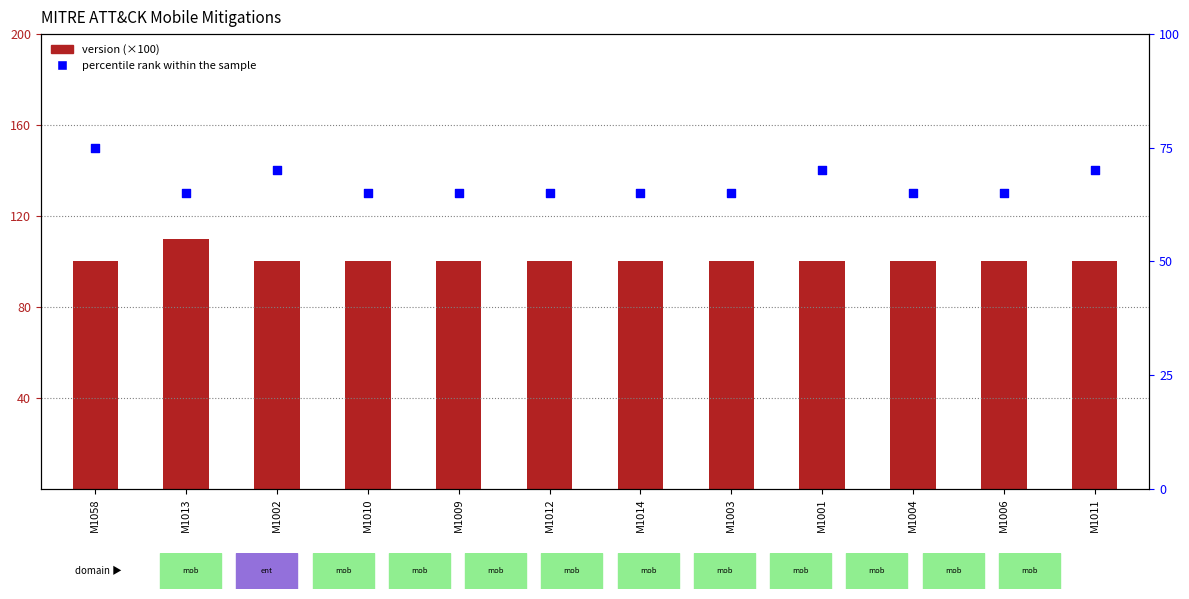

At how many categories does at least one series exceed 101?

1